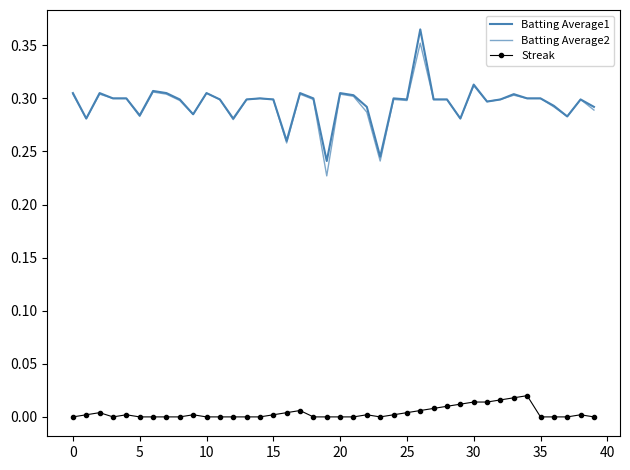

What is the difference between the maximum and minimum values in the Batting Average2 series?

0.1